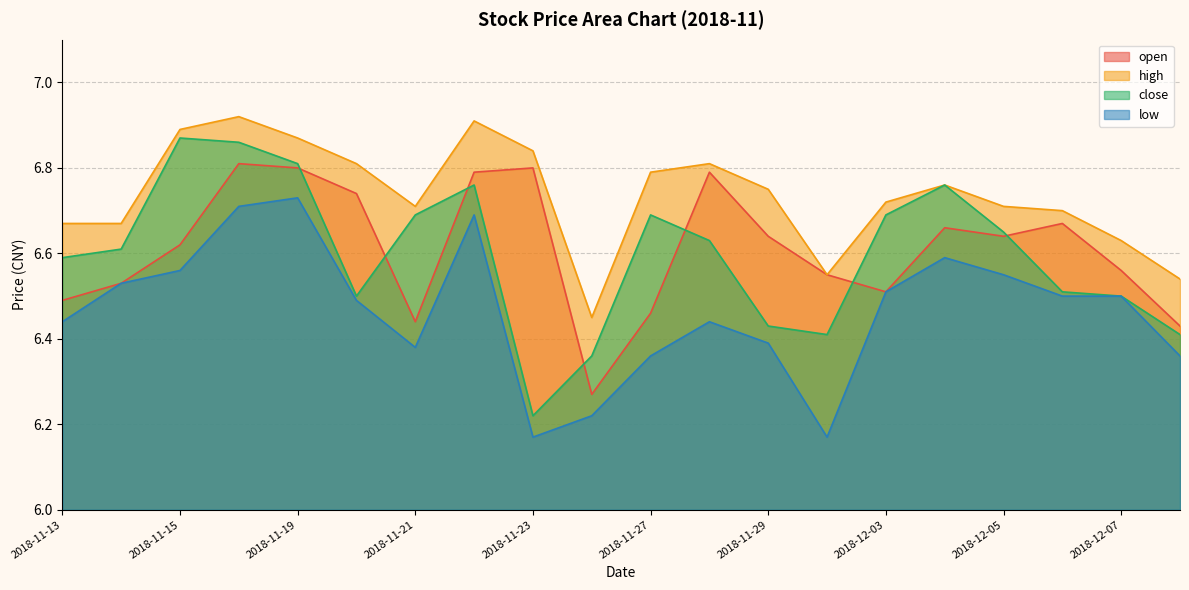

Does the chart display data point markers on the line(s)?

No